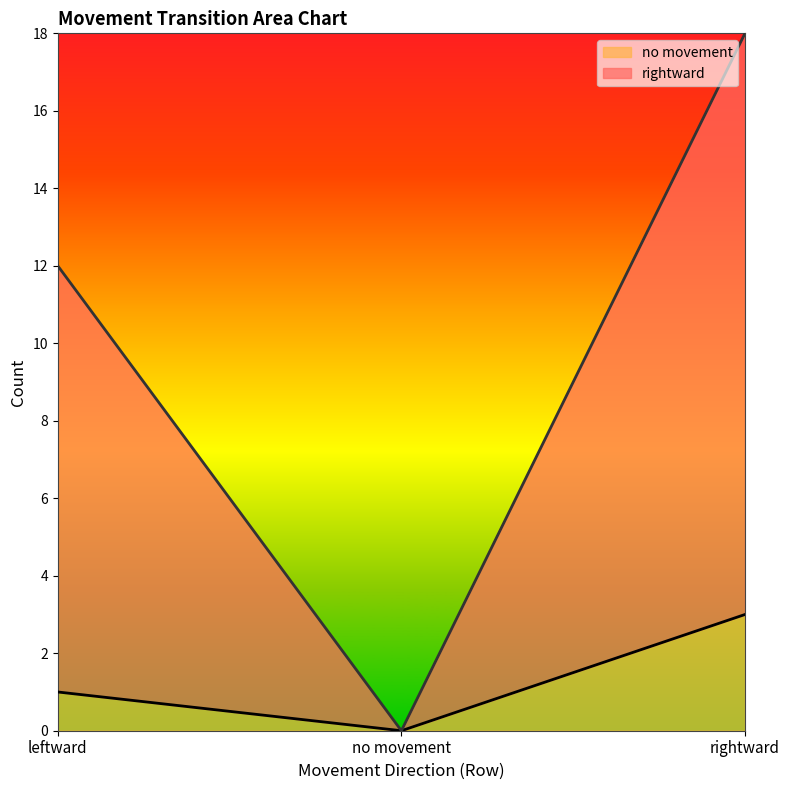

Reading left to right, list all the values displayed in this chart.

no movement: leftward=1	no movement=0	rightward=3
rightward: leftward=12	no movement=0	rightward=18